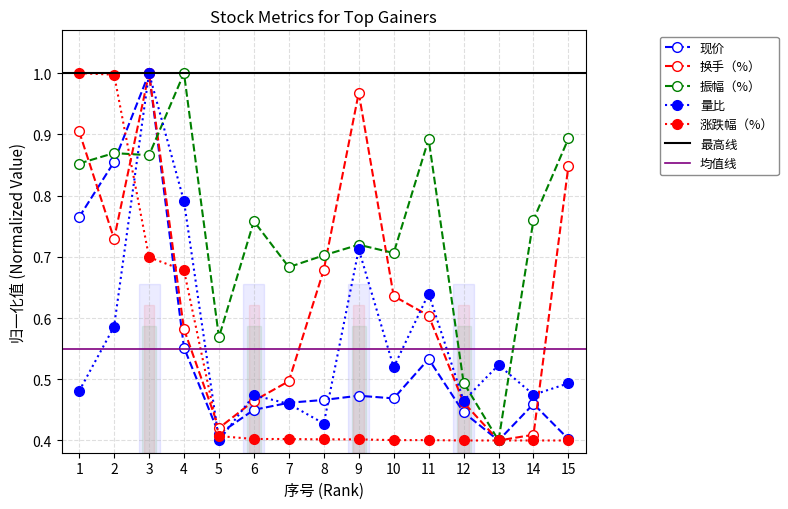

Reading left to right, transcribe all the data shown in this chart.

现价: 1=0.8	2=0.9	3=1.0	4=0.6	5=0.4	6=0.5	7=0.5	8=0.5	9=0.5	10=0.5	11=0.5	12=0.4	13=0.4	14=0.5	15=0.4
换手（%）: 1=0.9	2=0.7	3=1.0	4=0.6	5=0.4	6=0.5	7=0.5	8=0.7	9=1.0	10=0.6	11=0.6	12=0.5	13=0.4	14=0.4	15=0.8
振幅（%）: 1=0.9	2=0.9	3=0.9	4=1.0	5=0.6	6=0.8	7=0.7	8=0.7	9=0.7	10=0.7	11=0.9	12=0.5	13=0.4	14=0.8	15=0.9
量比: 1=0.5	2=0.6	3=1.0	4=0.8	5=0.4	6=0.5	7=0.5	8=0.4	9=0.7	10=0.5	11=0.6	12=0.5	13=0.5	14=0.5	15=0.5
涨跌幅（%）: 1=1.0	2=1.0	3=0.7	4=0.7	5=0.4	6=0.4	7=0.4	8=0.4	9=0.4	10=0.4	11=0.4	12=0.4	13=0.4	14=0.4	15=0.4